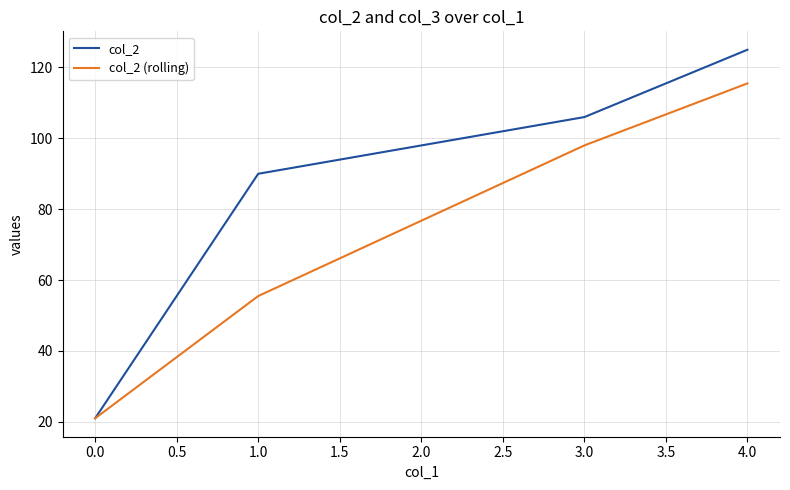

What is the difference between the second highest and minimum values in the col_2 (rolling) series?

77.0